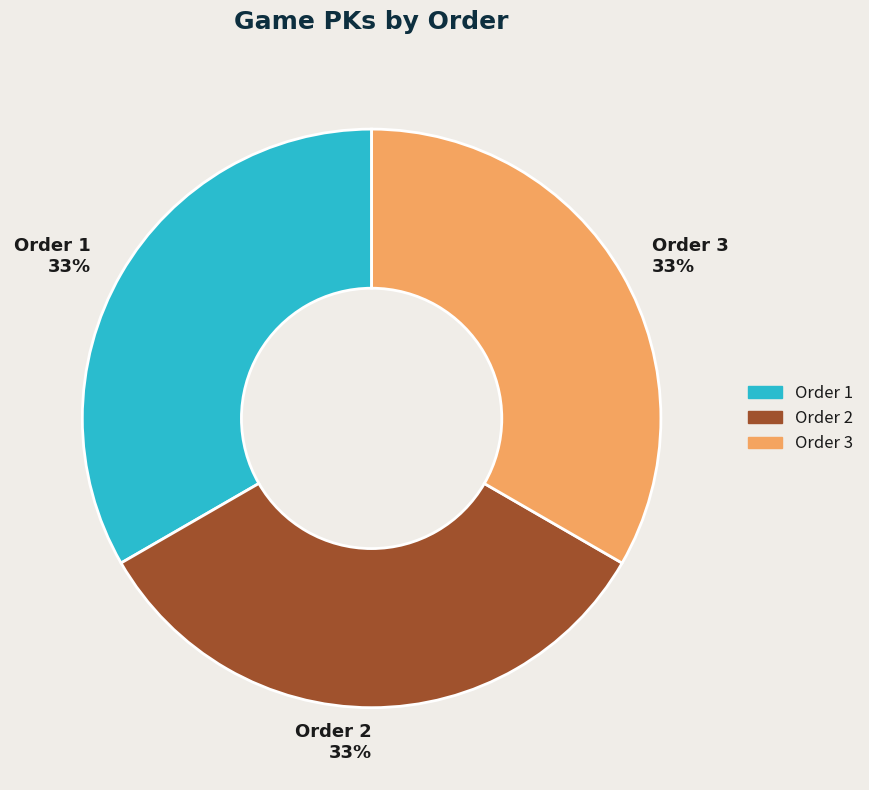

To the nearest percent, what is the average slice percentage?

33%